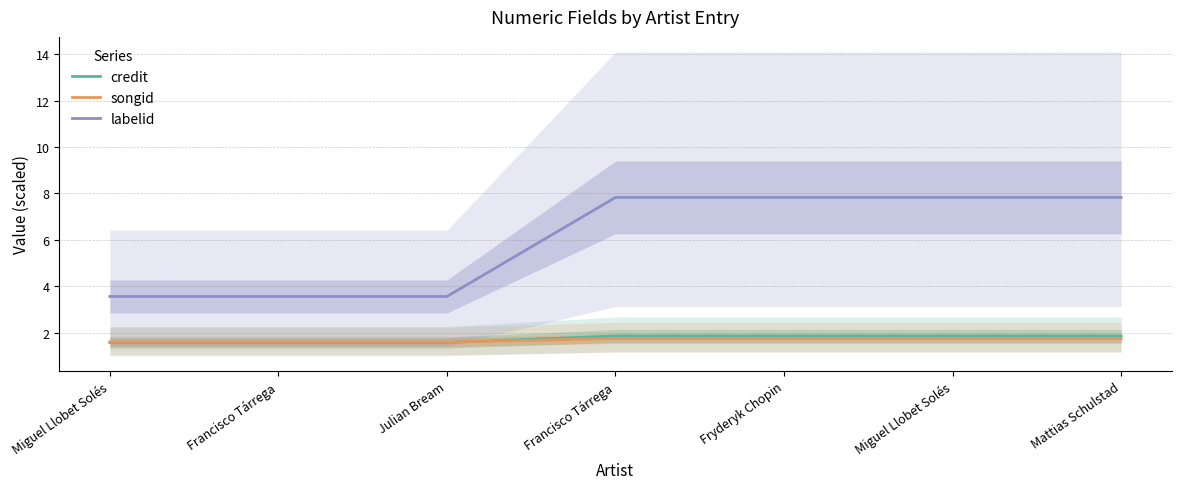

Read the labelid value at Miguel Llobet Solés.

3.6